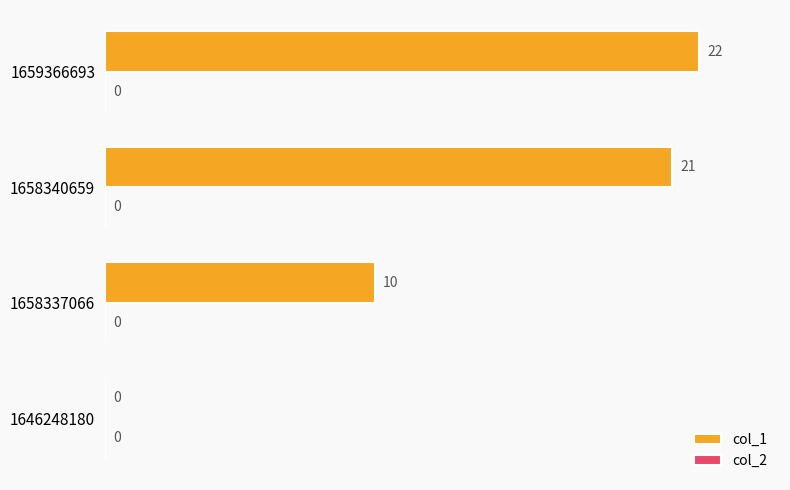

What is the approximate value at 1659366693, to the nearest 5?

20